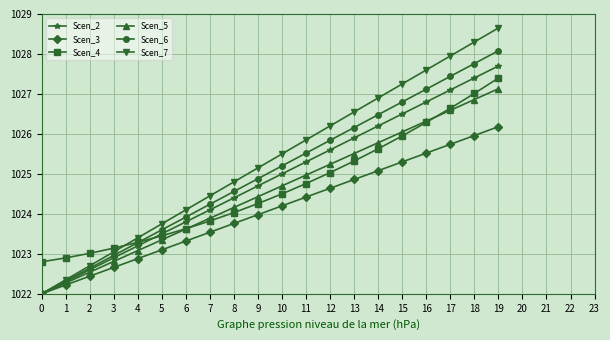

How many times do Scen_7 and Scen_4 cross each other?

1